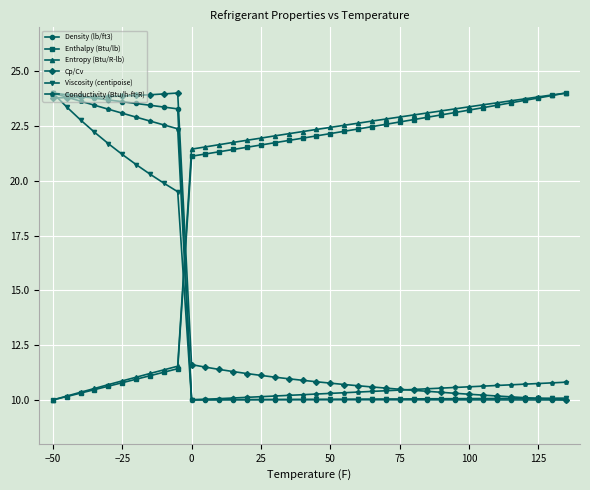

What is the maximum value for Conductivity (Btu/h-ft-R)?

24.0